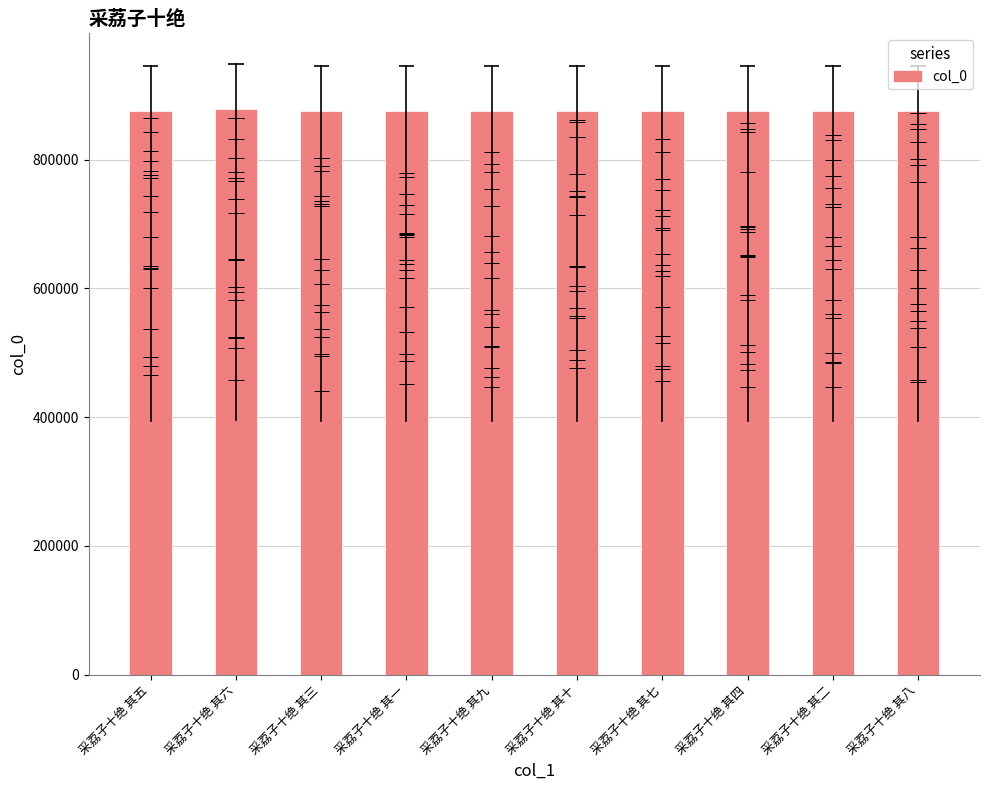

Which has a higher value, 采荔子十绝 其四 or 采荔子十绝 其二?

采荔子十绝 其二